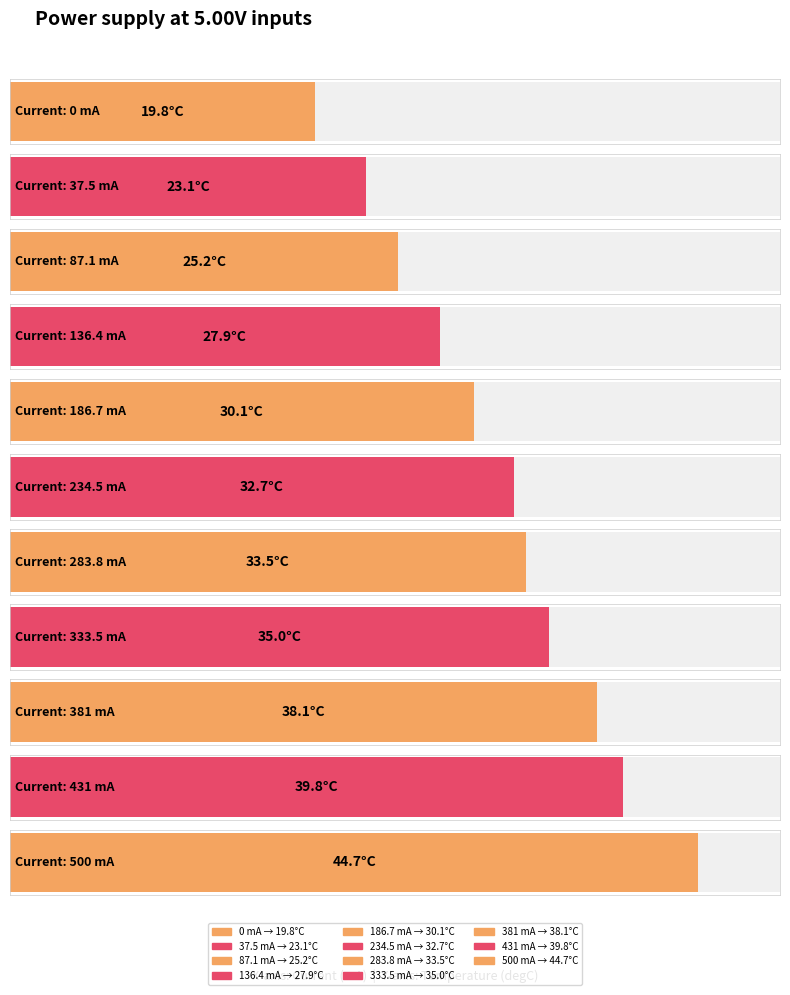

The chart shows a value of 18.8 at 186.7. True or false?

False